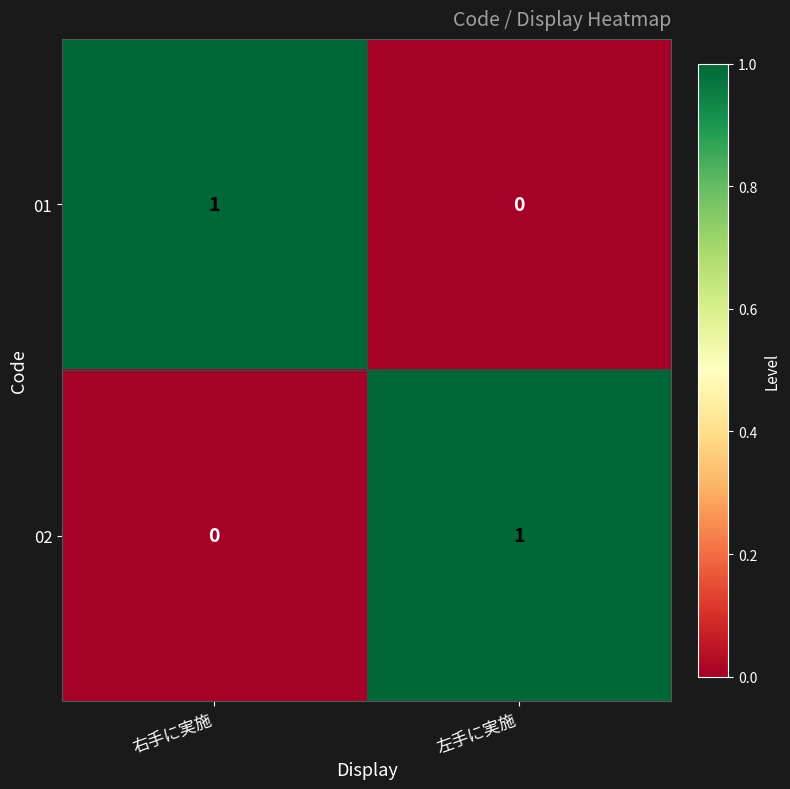

Rank the categories by 02 value from lowest to highest.

右手に実施, 左手に実施